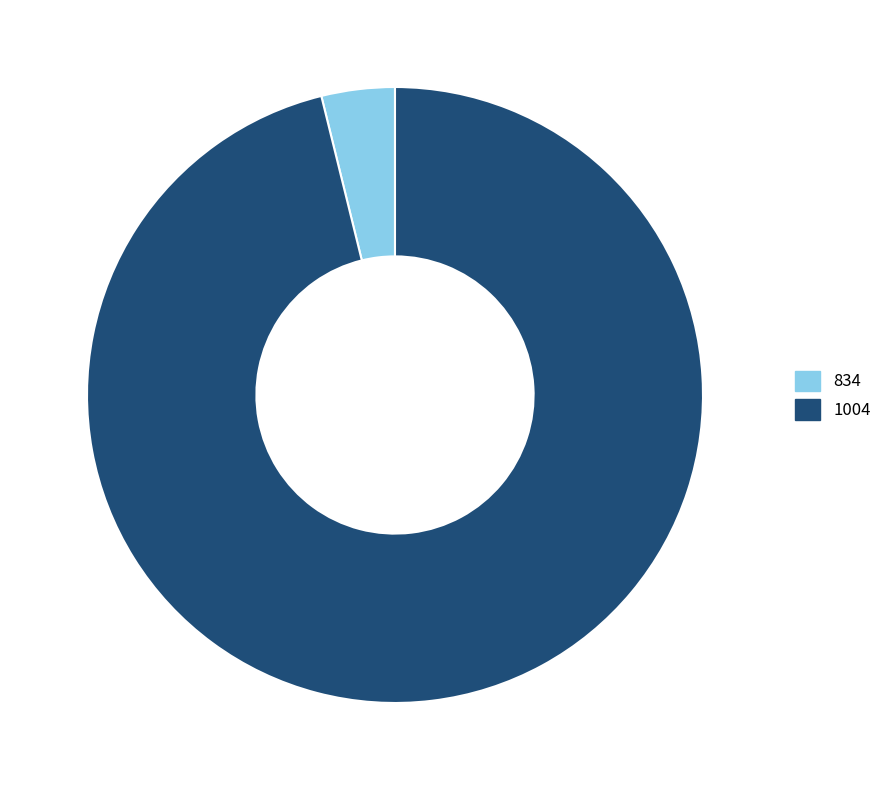

Count the number of slices in the pie.

2